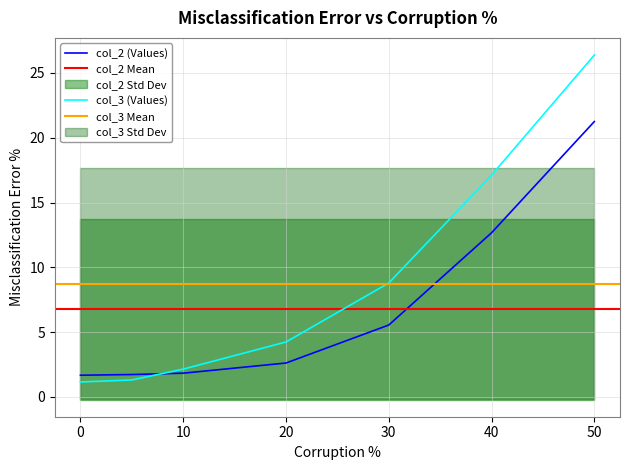

The col_3 series shows 0.4 at 5. True or false?

False